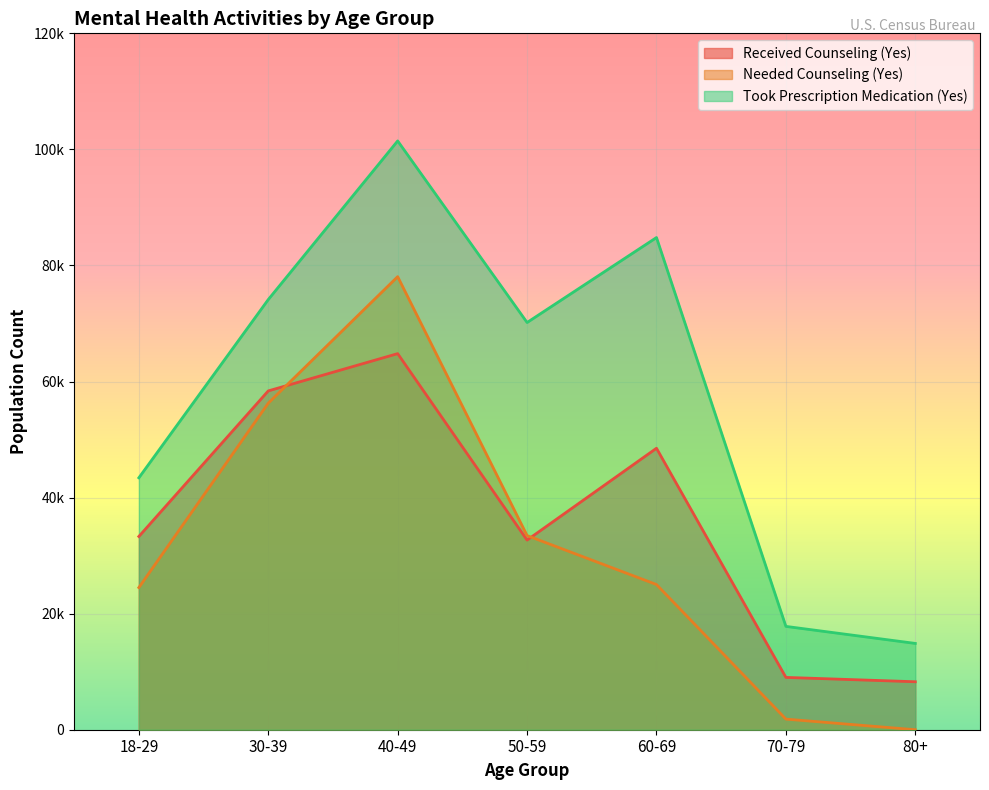

What is the difference between the highest and lowest values at 40-49?

36654